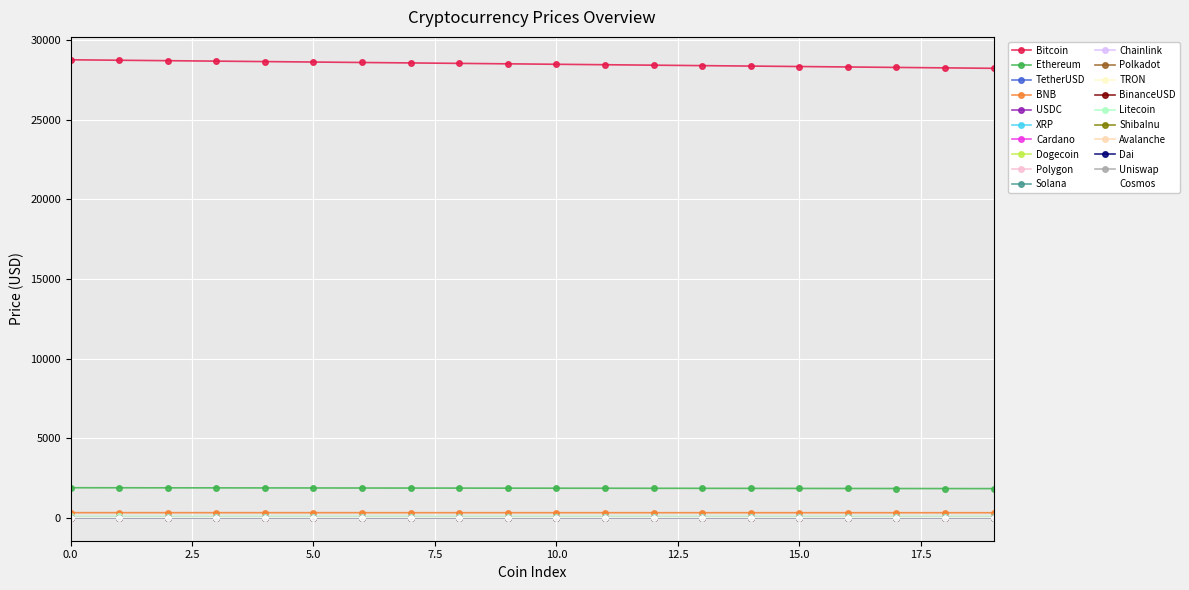

At how many categories does at least one series exceed 22513?

20